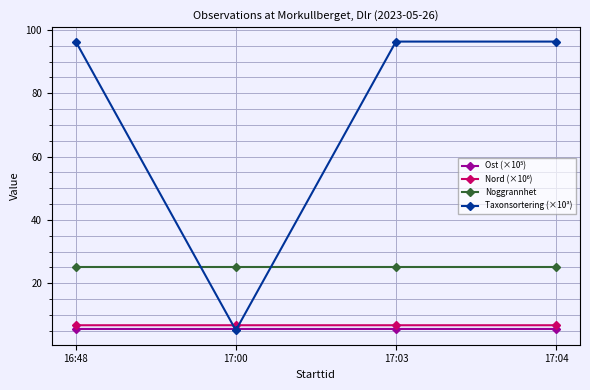

Which series has the largest total across all categories?

Taxonsortering (×10³)